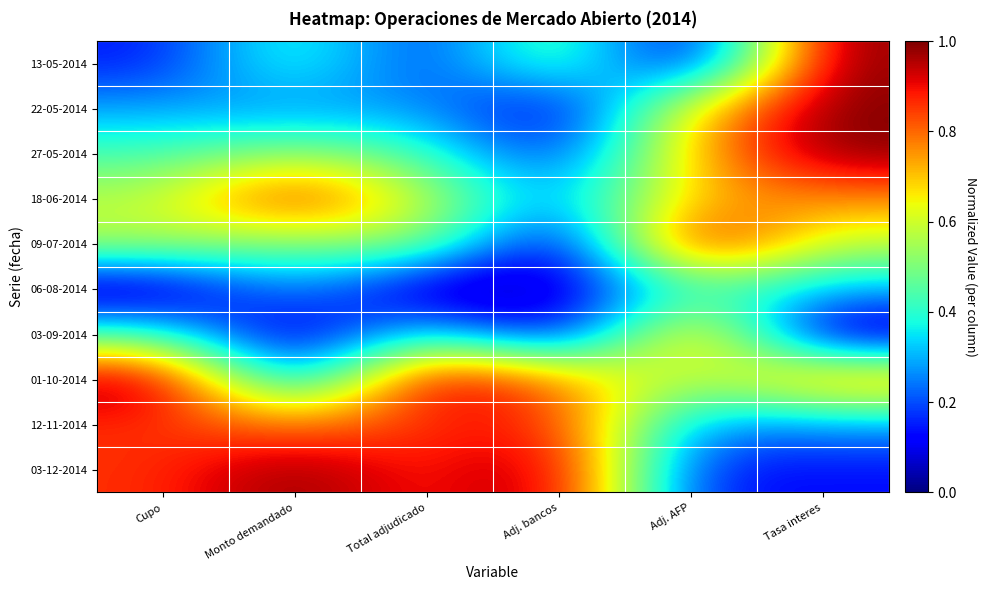

Reading left to right, what are all the values shown in this chart?

13-05-2014: Cupo=0.1	Monto demandado=0.4	Total adjudicado=0.1	Adj. bancos=0.5	Adj. AFP=0.0	Tasa interes=1.0
22-05-2014: Cupo=0.3	Monto demandado=0.3	Total adjudicado=0.3	Adj. bancos=0.0	Adj. AFP=0.7	Tasa interes=1.0
27-05-2014: Cupo=0.4	Monto demandado=0.5	Total adjudicado=0.4	Adj. bancos=0.1	Adj. AFP=0.7	Tasa interes=1.0
18-06-2014: Cupo=0.6	Monto demandado=0.9	Total adjudicado=0.6	Adj. bancos=0.3	Adj. AFP=0.7	Tasa interes=0.8
09-07-2014: Cupo=0.6	Monto demandado=0.5	Total adjudicado=0.6	Adj. bancos=0.0	Adj. AFP=1.0	Tasa interes=0.6
06-08-2014: Cupo=0.0	Monto demandado=0.3	Total adjudicado=0.0	Adj. bancos=0.0	Adj. AFP=0.4	Tasa interes=0.3
03-09-2014: Cupo=0.4	Monto demandado=0.0	Total adjudicado=0.4	Adj. bancos=0.0	Adj. AFP=0.8	Tasa interes=0.0
01-10-2014: Cupo=1.0	Monto demandado=0.2	Total adjudicado=1.0	Adj. bancos=0.8	Adj. AFP=0.5	Tasa interes=0.8
12-11-2014: Cupo=0.9	Monto demandado=0.8	Total adjudicado=0.9	Adj. bancos=0.9	Adj. AFP=0.3	Tasa interes=0.3
03-12-2014: Cupo=0.9	Monto demandado=1.0	Total adjudicado=0.9	Adj. bancos=1.0	Adj. AFP=0.1	Tasa interes=0.1